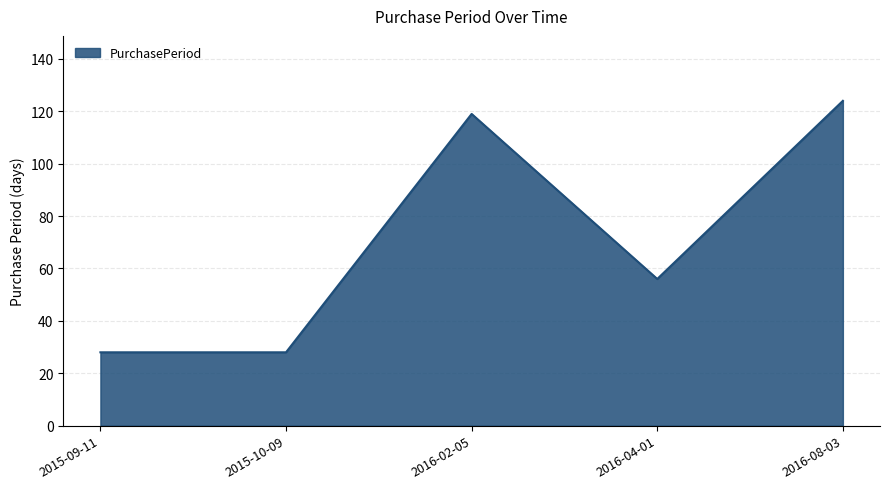

How many lines are shown in the chart?

1